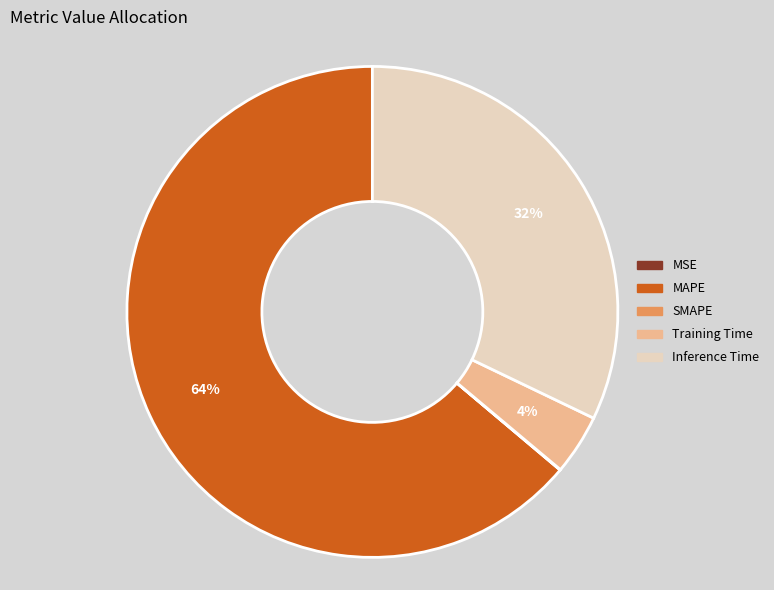

True or false: Inference Time accounts for 27% of the total.

False